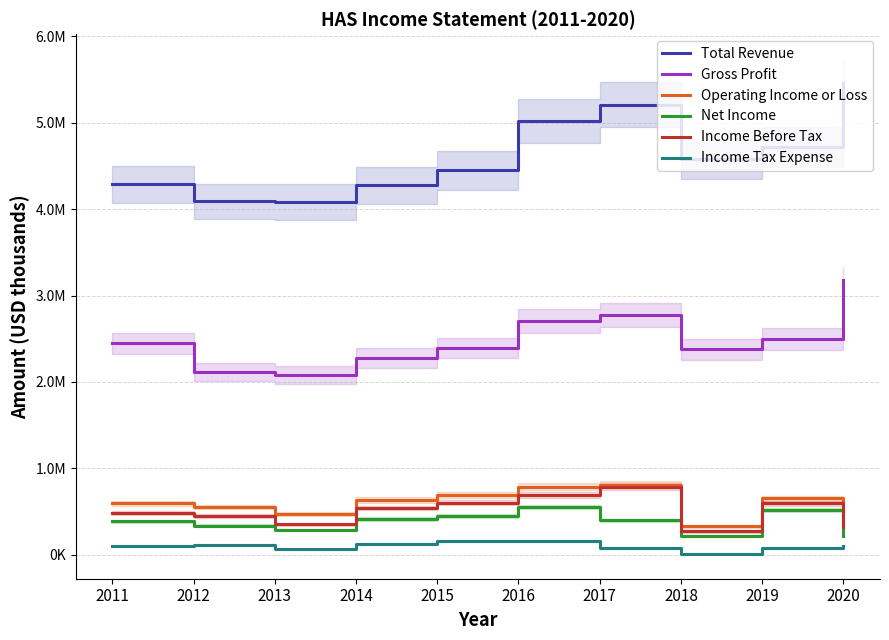

True or false: Gross Profit and Net Income cross at least once.

False